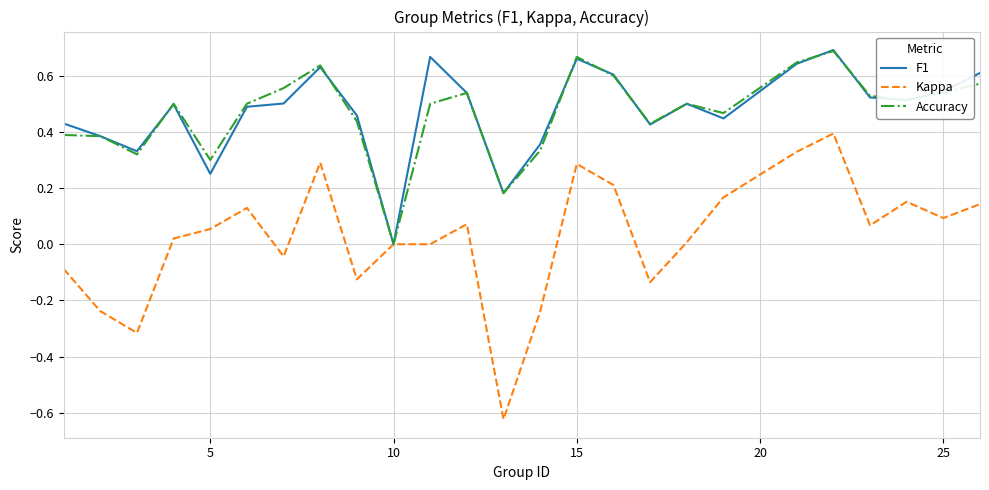

Which category has the lowest value in the Accuracy series?

10